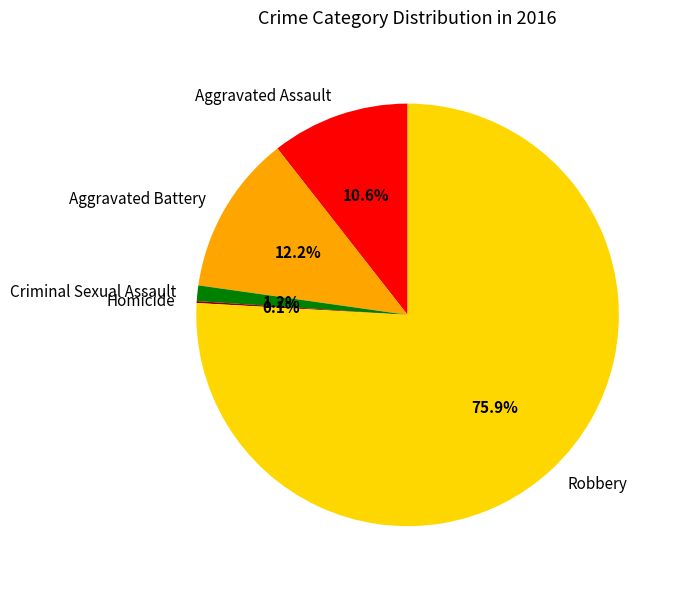

Which has a higher value, Criminal Sexual Assault or Aggravated Battery?

Aggravated Battery